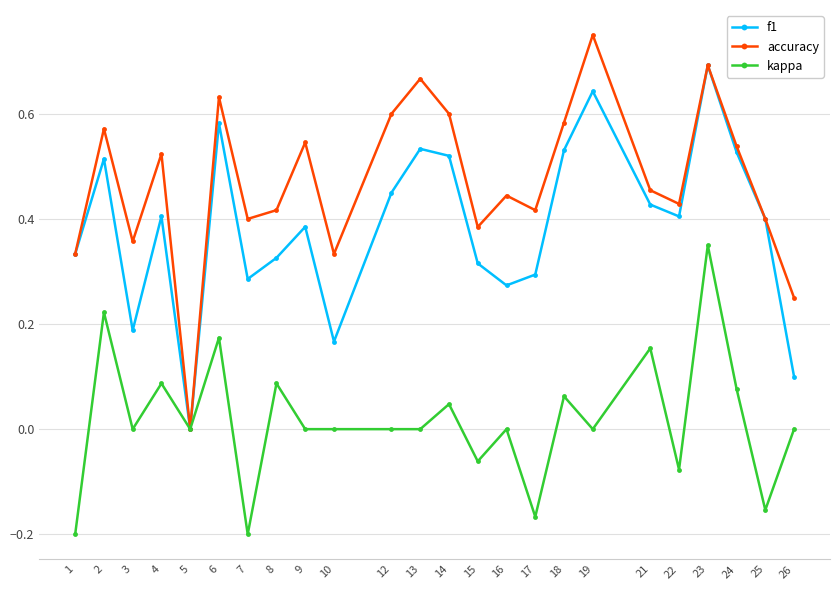

Count the accuracy values in the range 0 to 1.

24